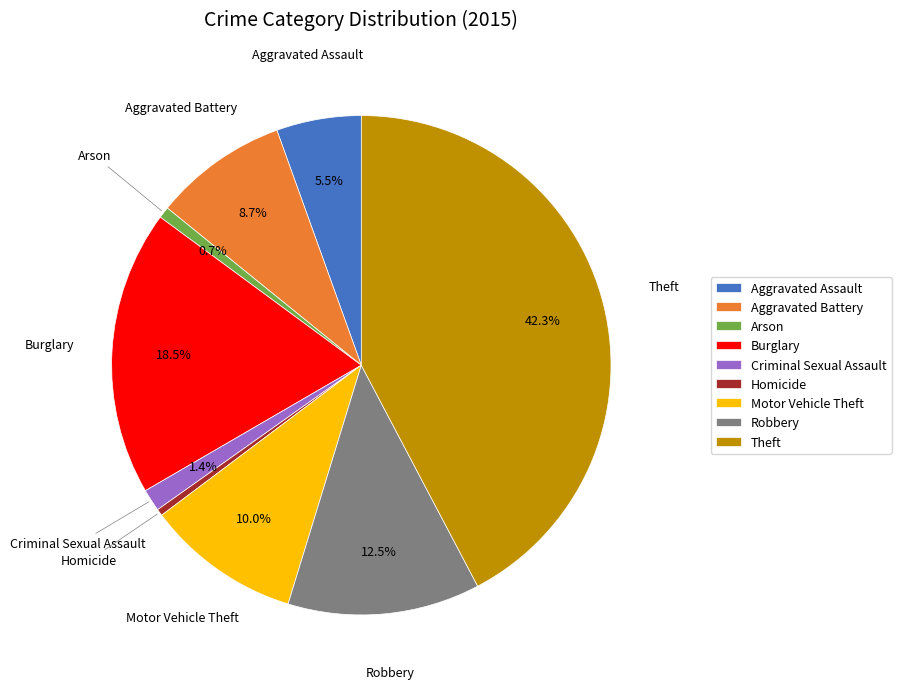

Do Homicide and Theft together represent more than half of the pie?

No